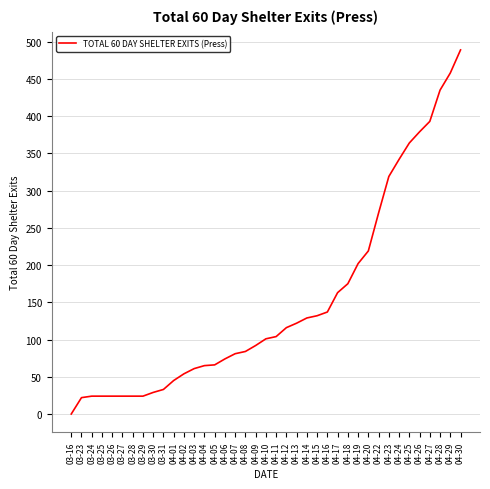

Which label corresponds to the largest value in the chart?

04-30